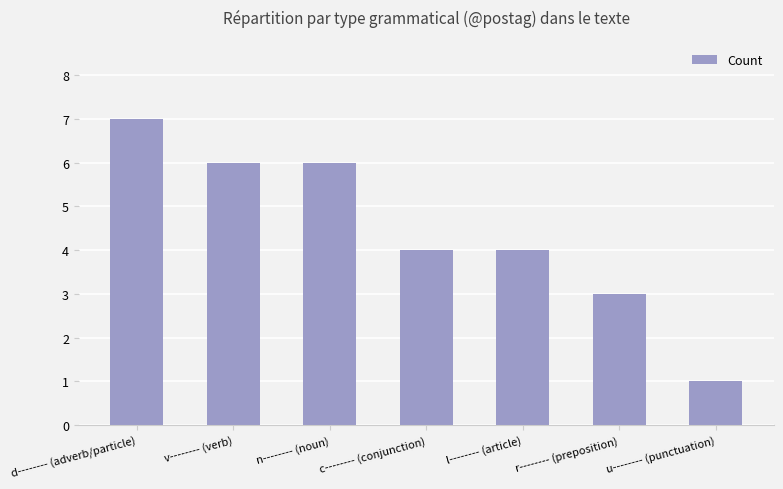

The value at c-------- (conjunction) is 4. True or false?

True